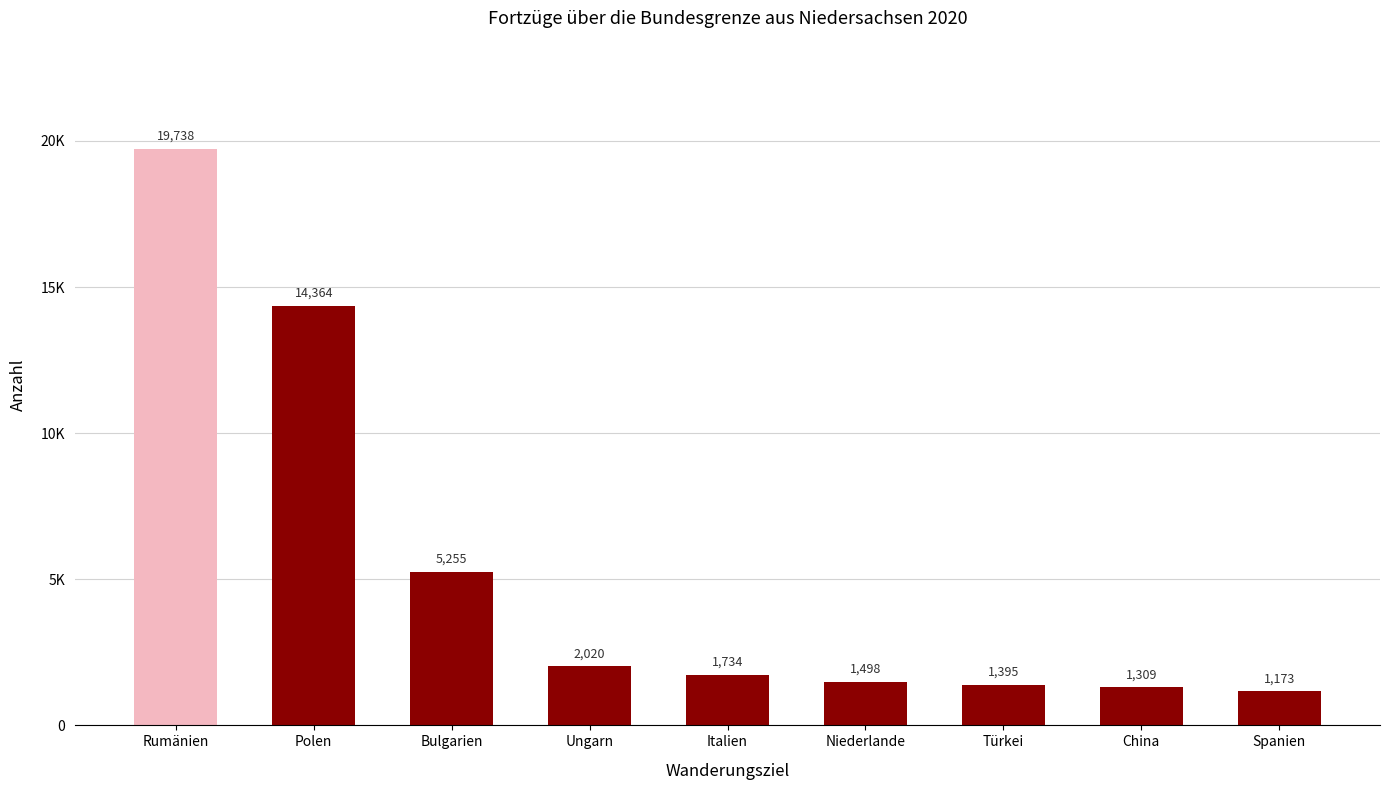

What is the ratio of the value at Polen to the value at Spanien?

12.2